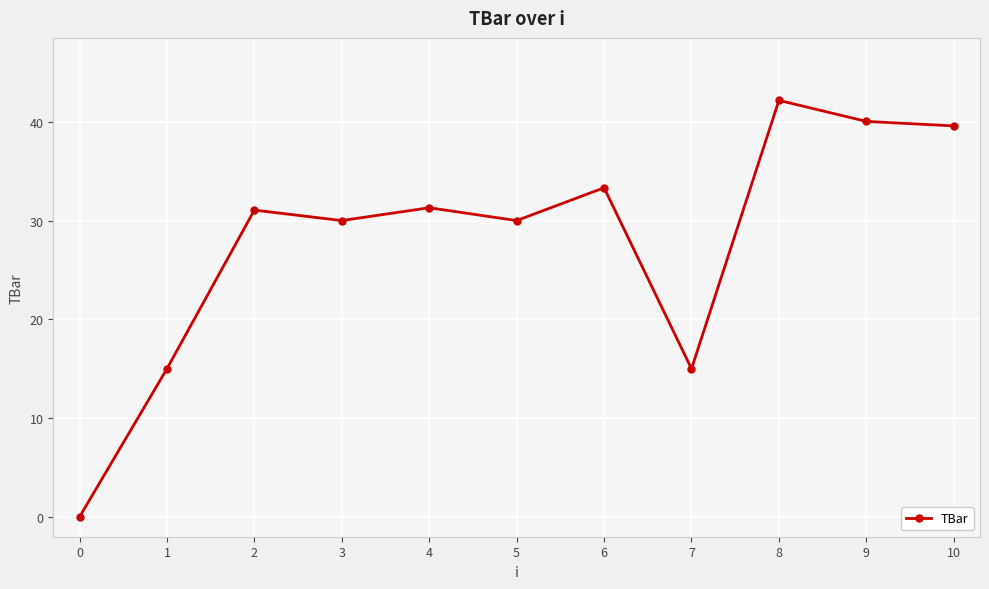

What is the value of the 9th point from the left?

42.2